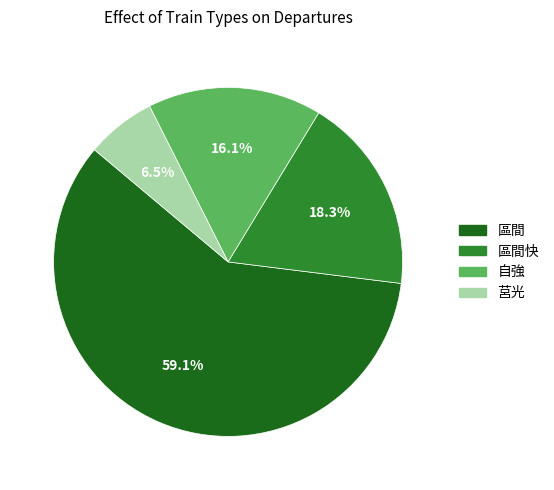

To the nearest percent, what portion does 區間快 represent?

18%